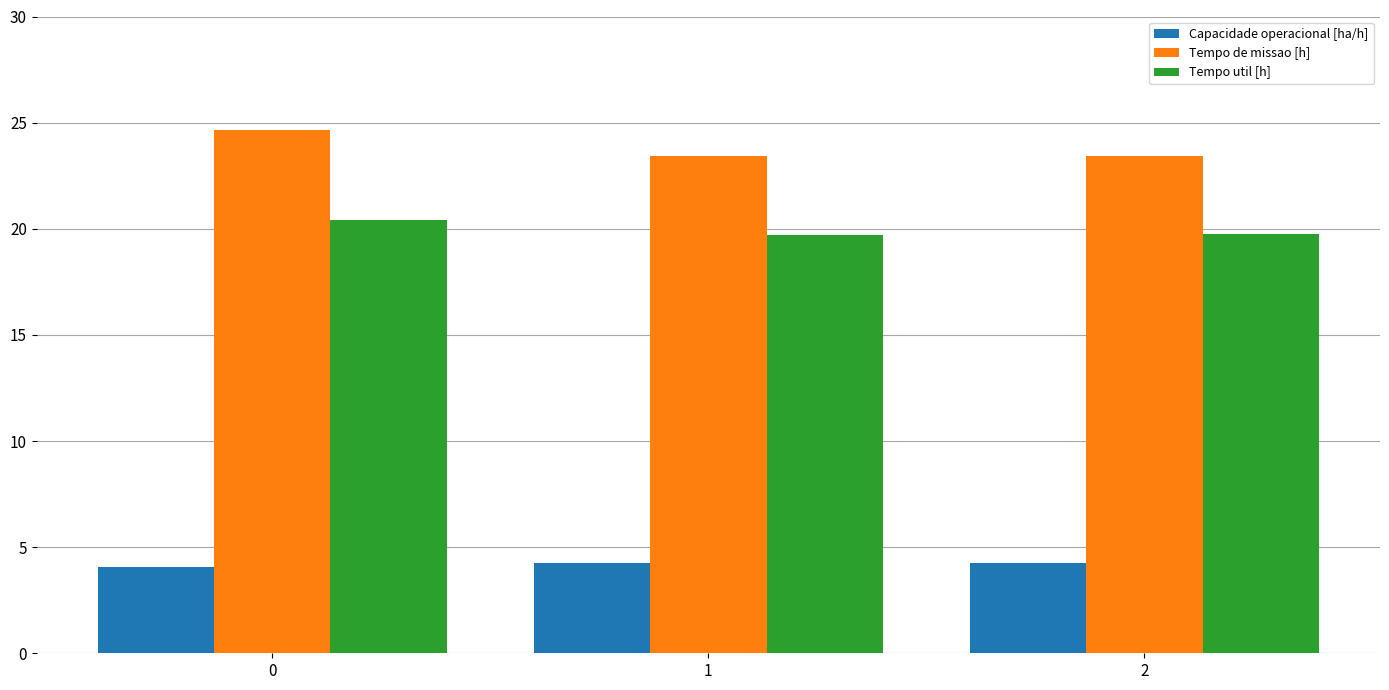

Rank the series by their average value, from lowest to highest.

Capacidade operacional [ha/h], Tempo util [h], Tempo de missao [h]